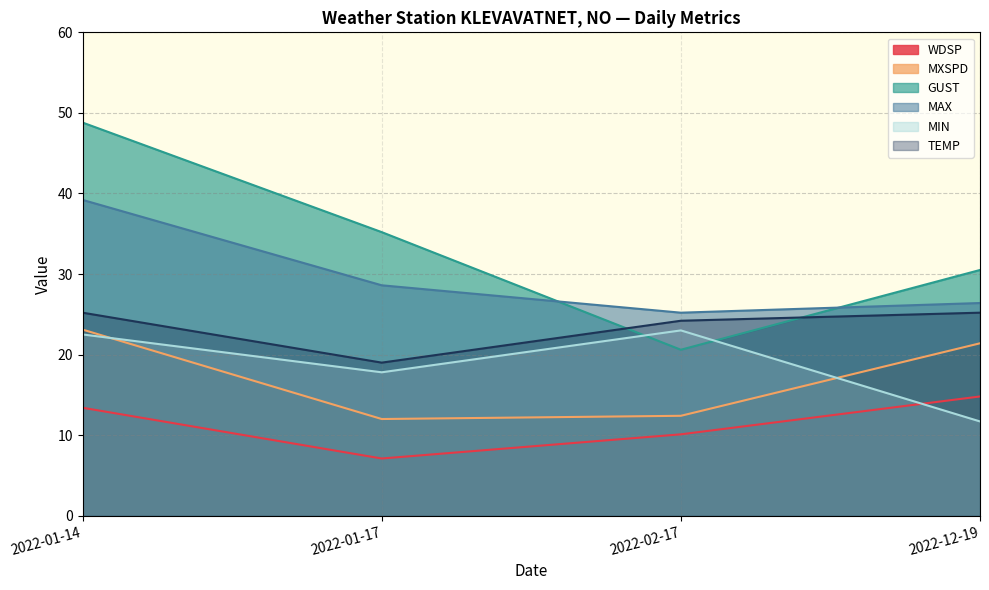

What are all the series names shown in the legend?

WDSP, MXSPD, GUST, MAX, MIN, TEMP